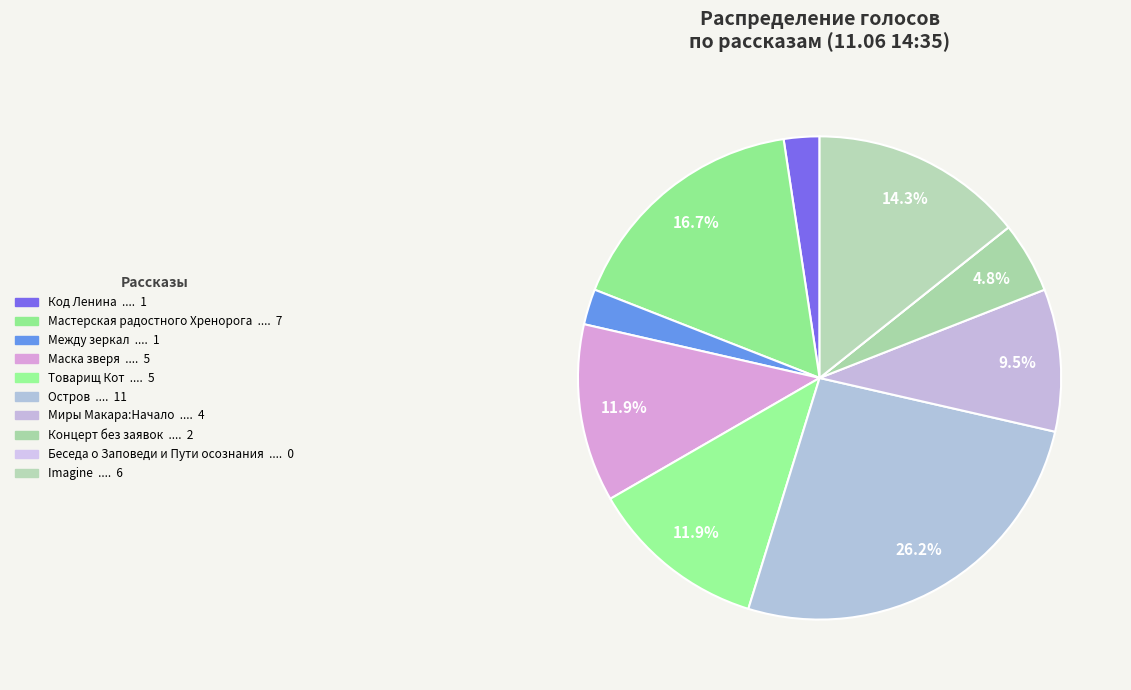

To the nearest percent, what is the difference between the largest and smallest slice percentages?

26%